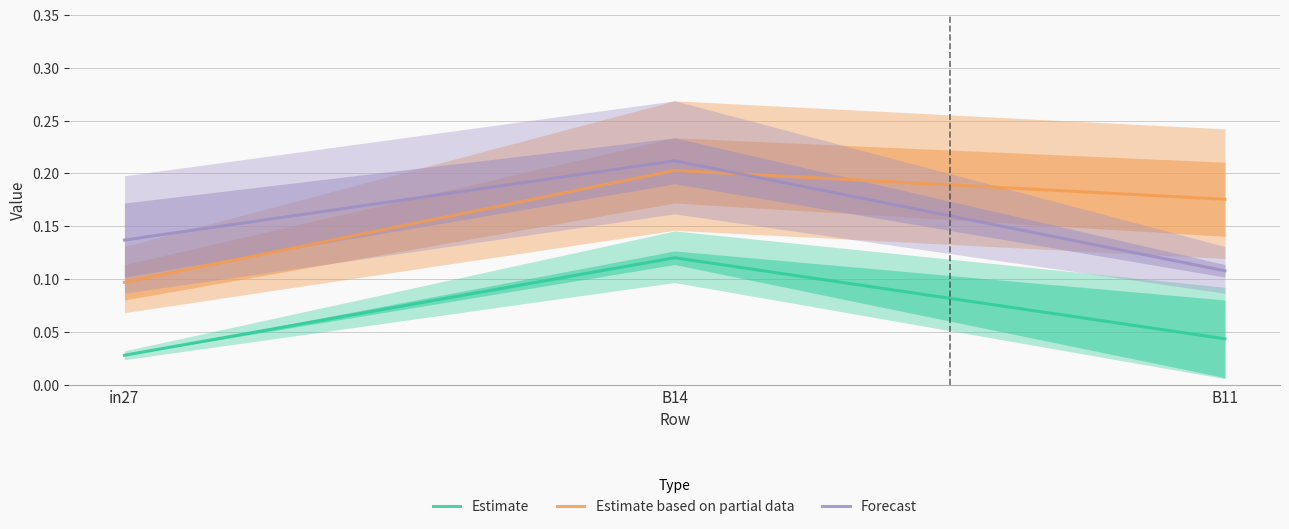

What position from the right is B14?

2